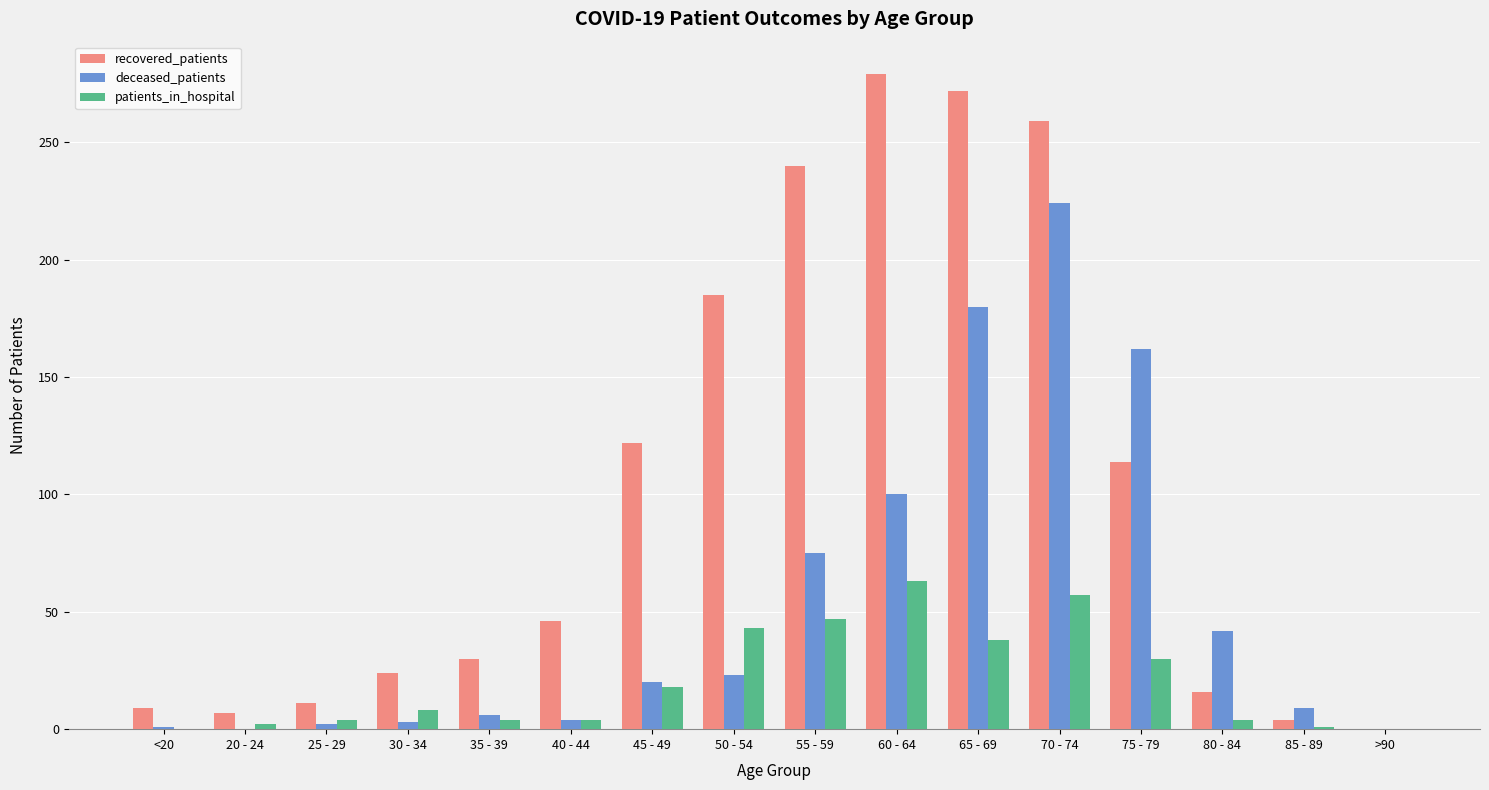

Read the deceased_patients value at 55 - 59, to the nearest 10.

80